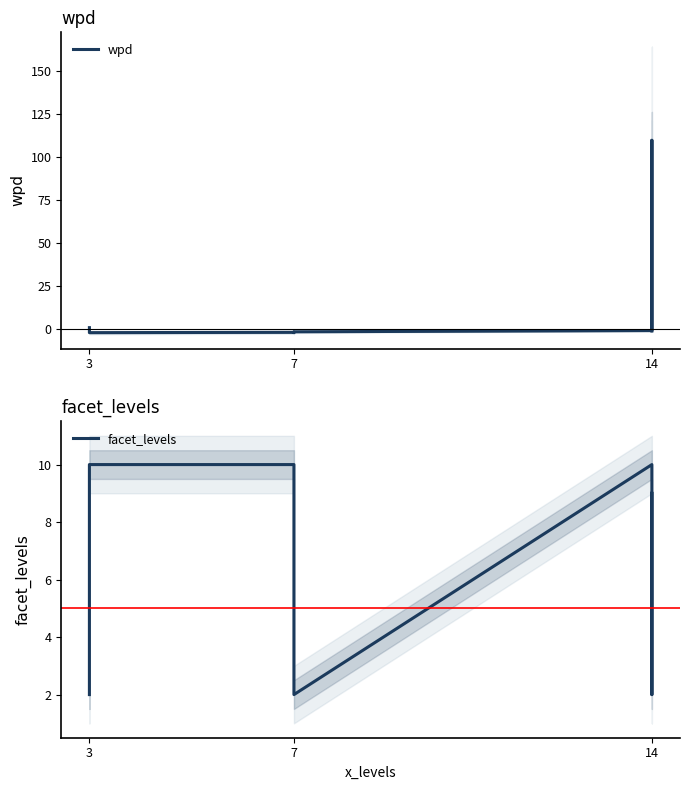

How many values in the facet_levels series are below 9?

3